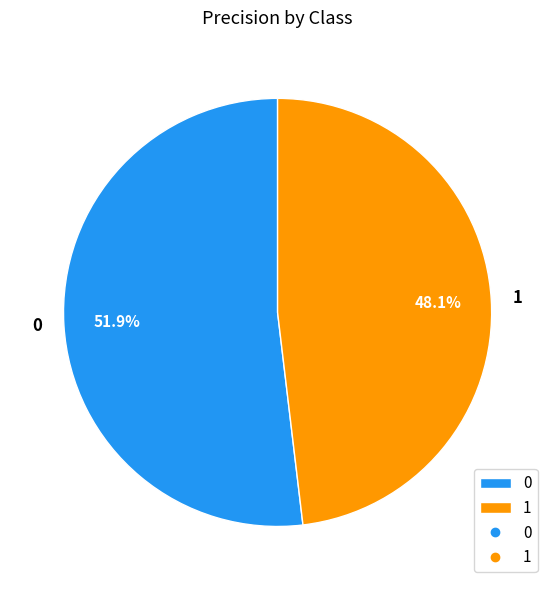

What percentage do 1 and 0 together represent?

100.0%